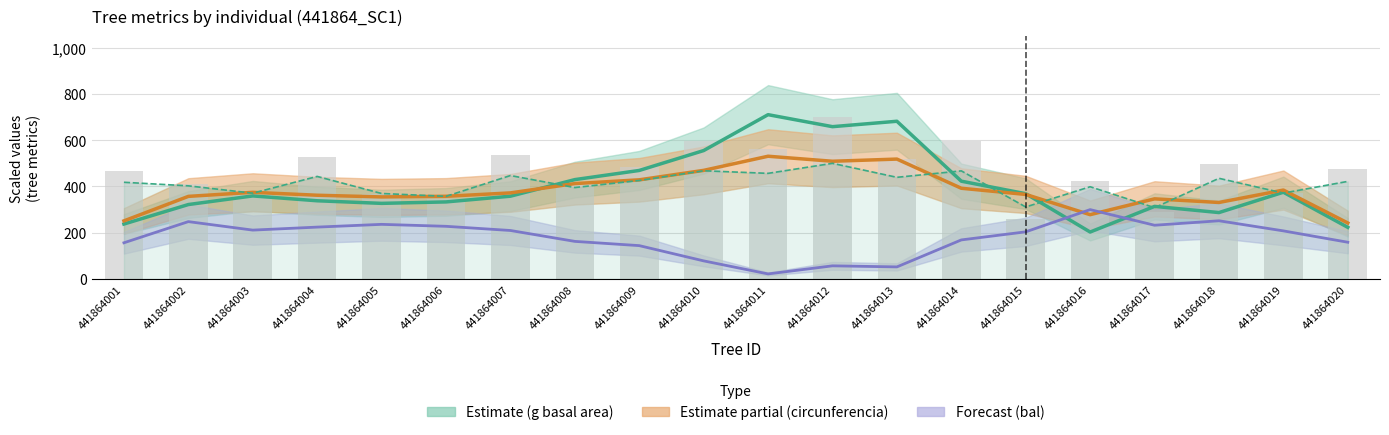

Which category has the highest value in the bal series?

441864016